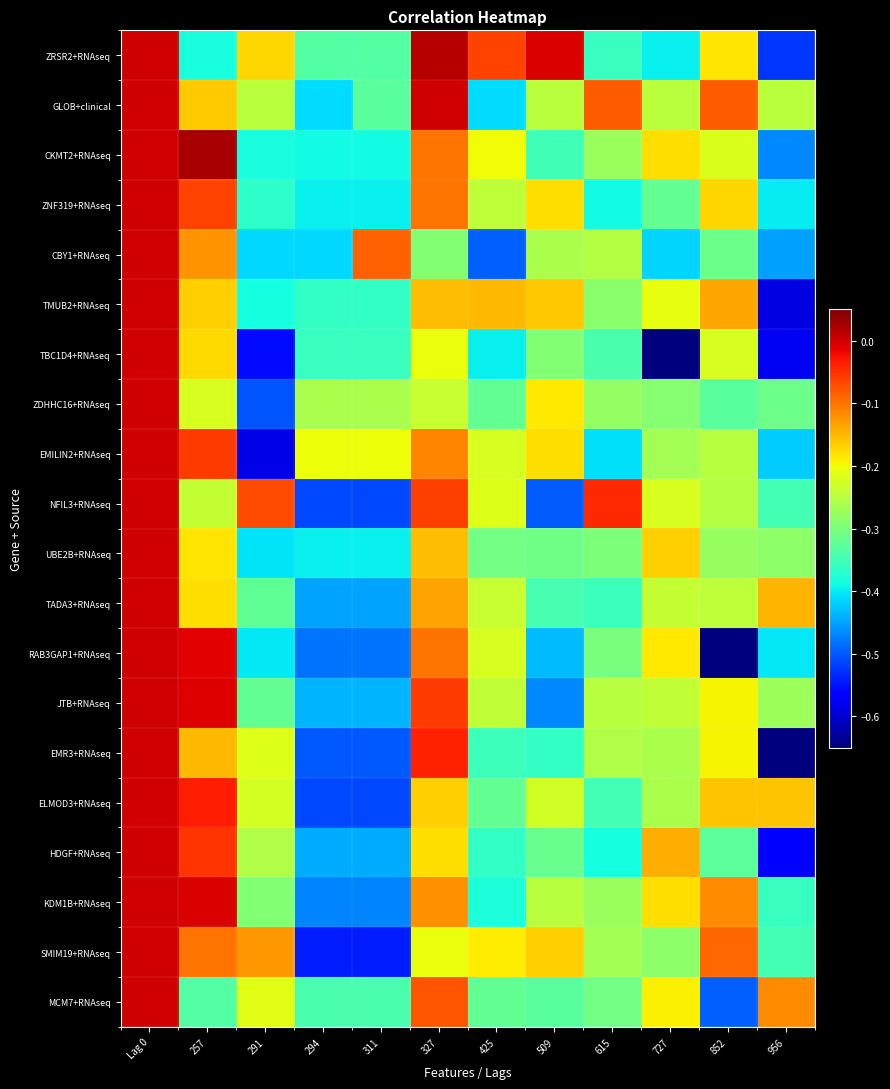

Which label corresponds to the largest value in the chart?

257